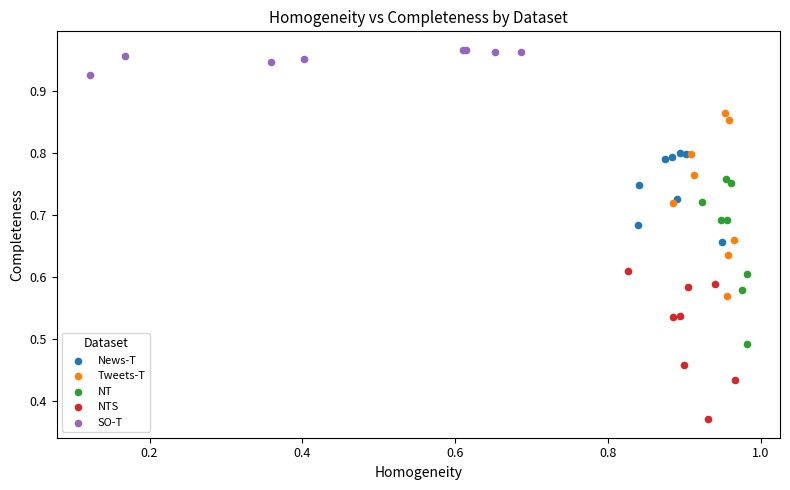

Which series contains the highest Y value?

SO-T